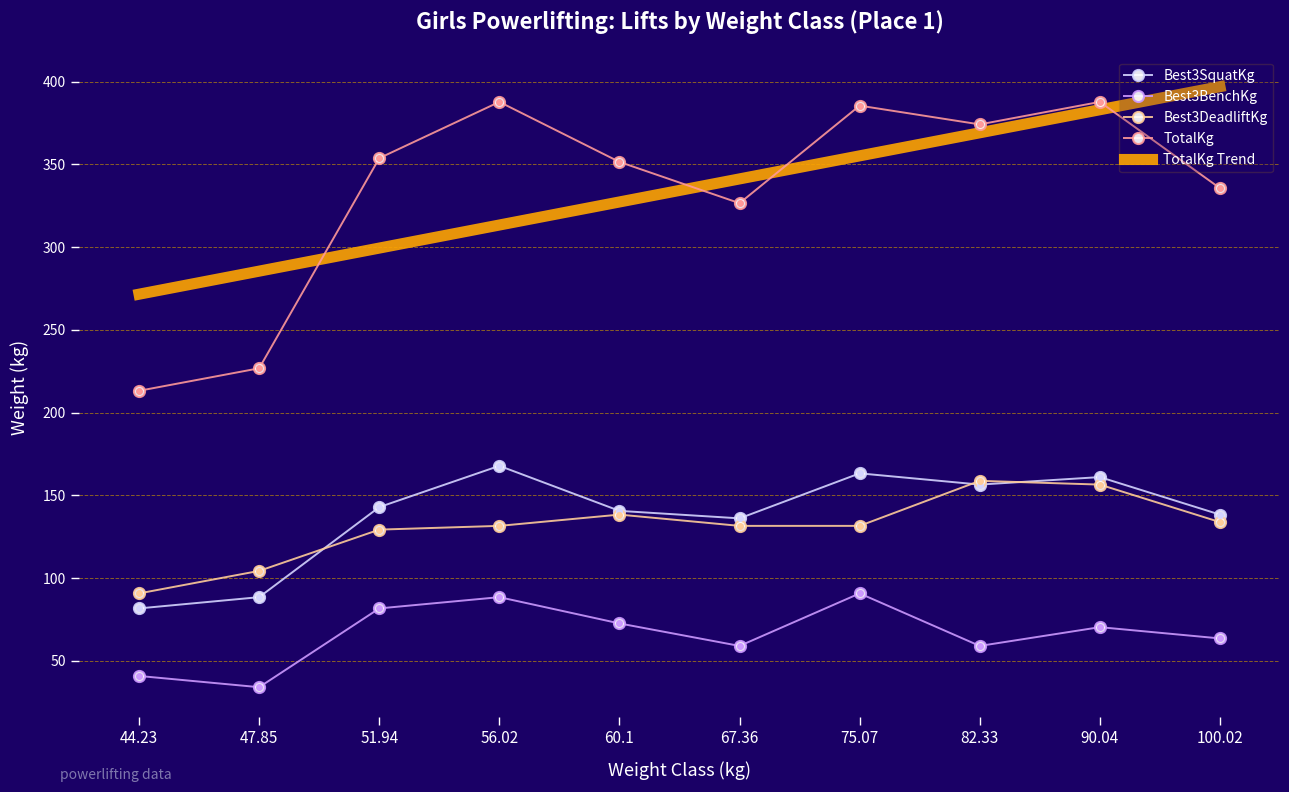

What are all the series names shown in the legend?

Best3SquatKg, Best3BenchKg, Best3DeadliftKg, TotalKg